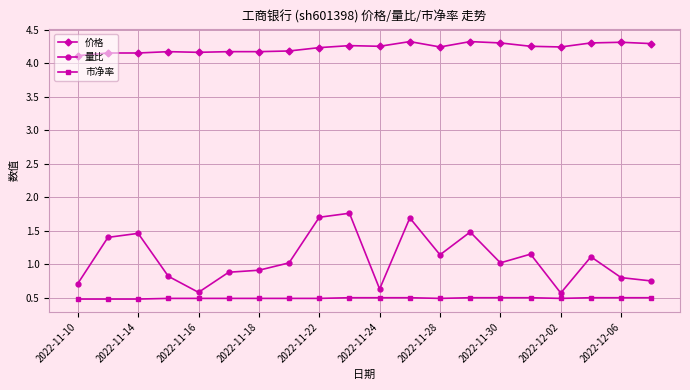

True or false: 量比 and 价格 cross at least once.

False